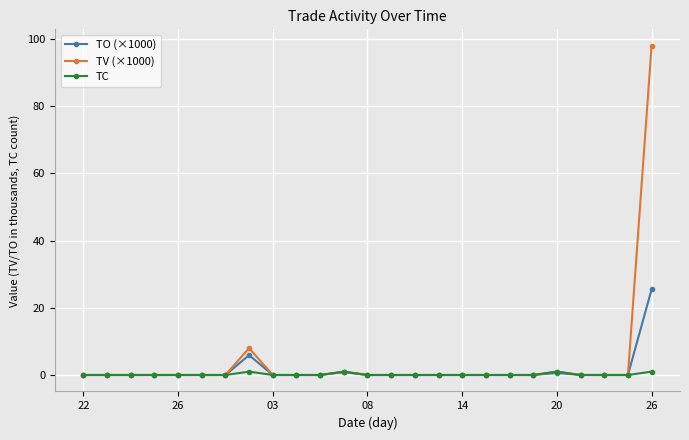

True or false: TC has more than 0 points higher than both neighbors.

True